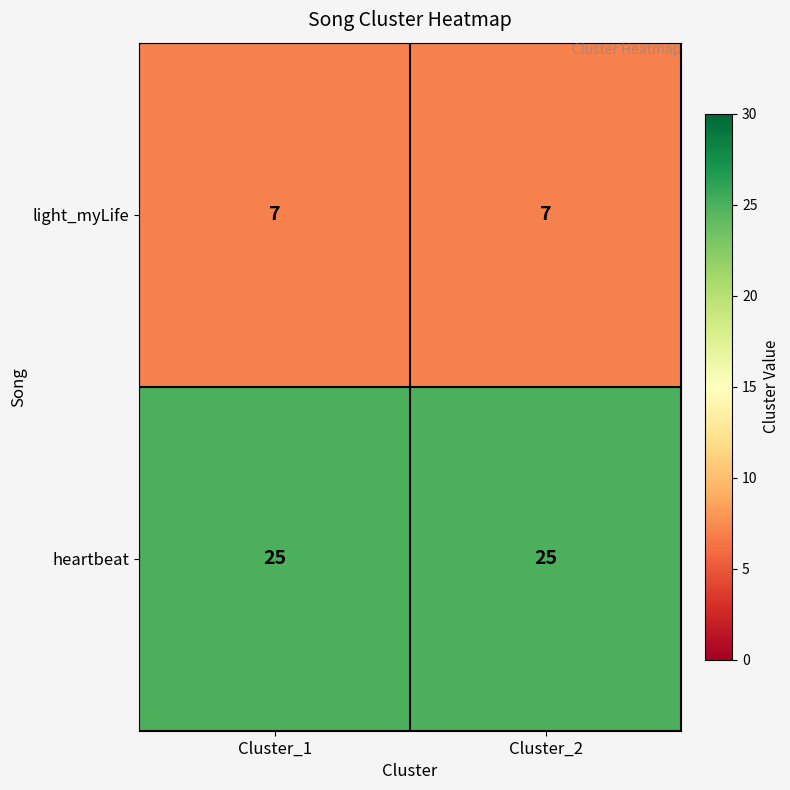

Reading left to right, extract all data points from this chart.

light_myLife: 7	7
heartbeat: 25	25